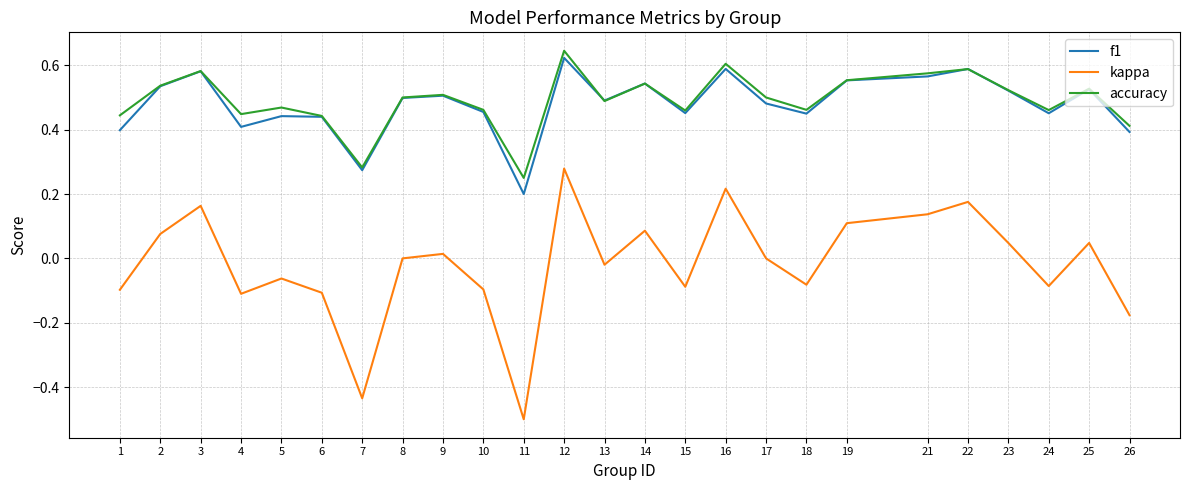

How many lines are shown in the chart?

3